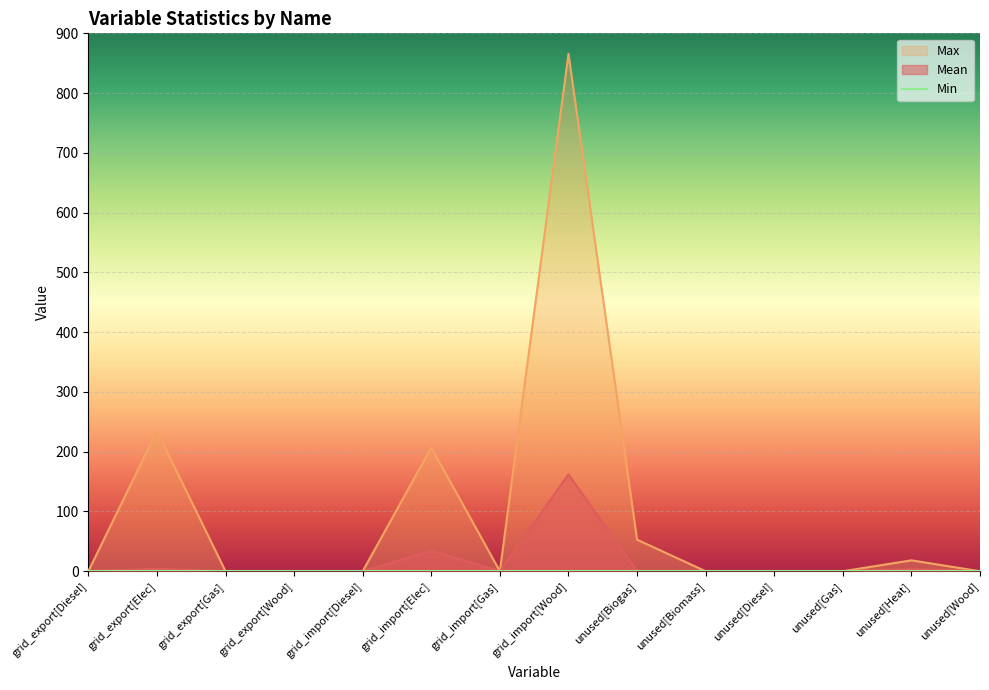

Where is Mean nearest to the value 81?

grid_import[Elec]